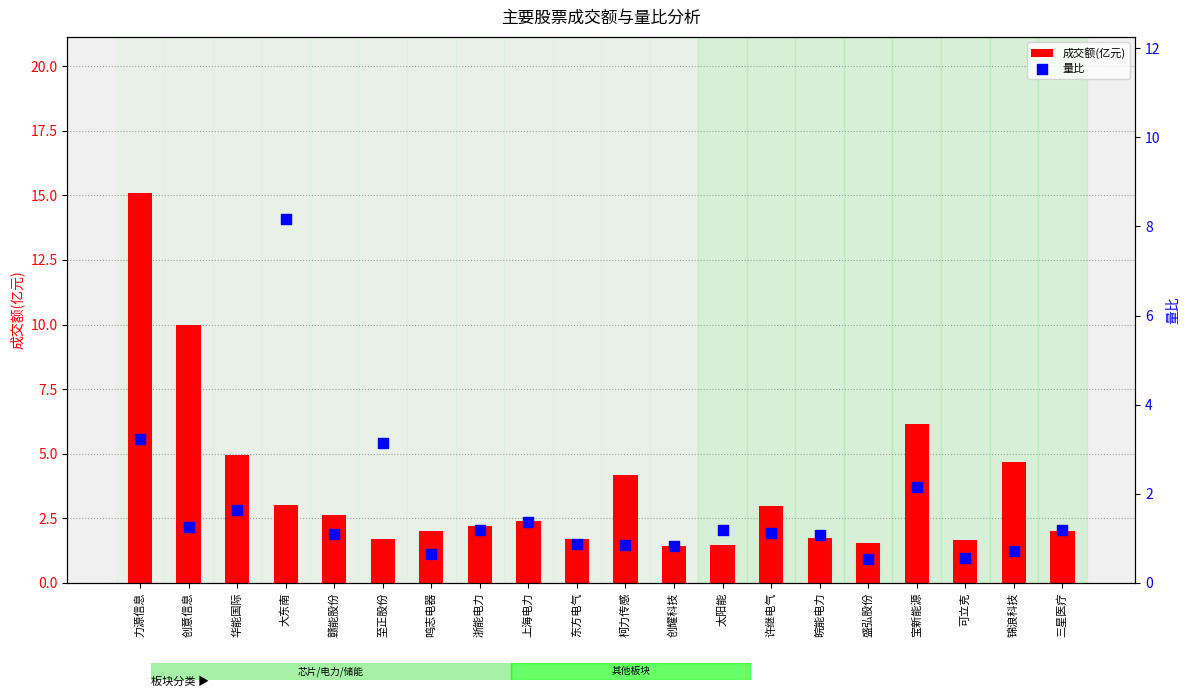

Which series contains the highest Y value?

成交额(亿元)